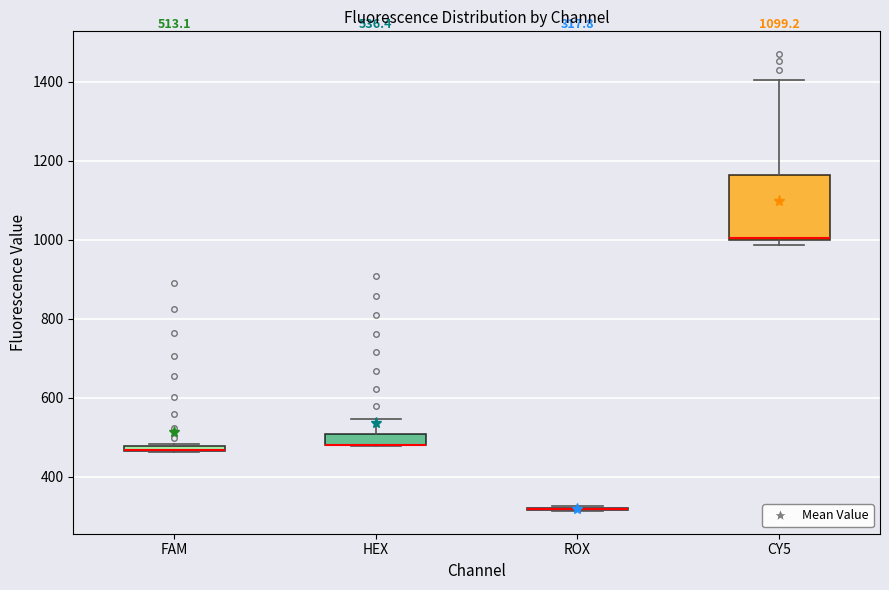

Comparing the boxes themselves (not the whiskers), which one is the tallest?

CY5